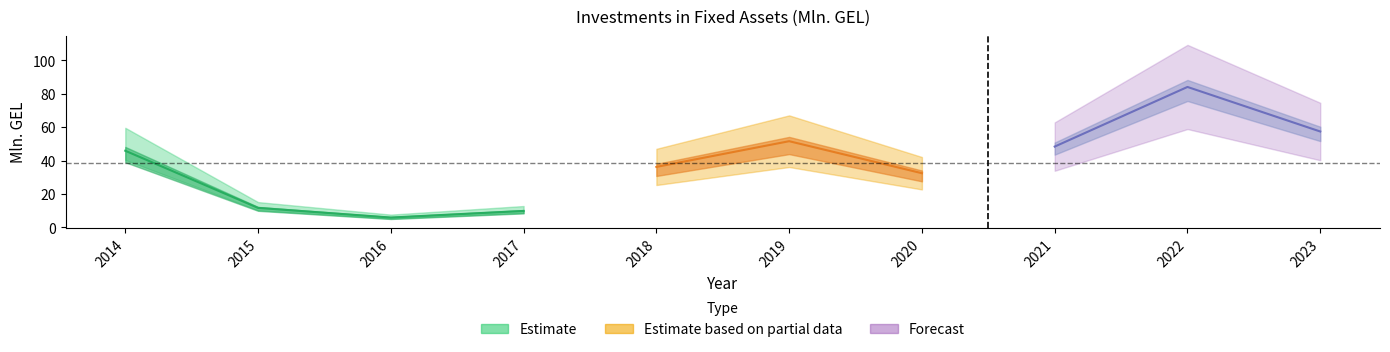

At which category does the data reach its first local peak?

2019